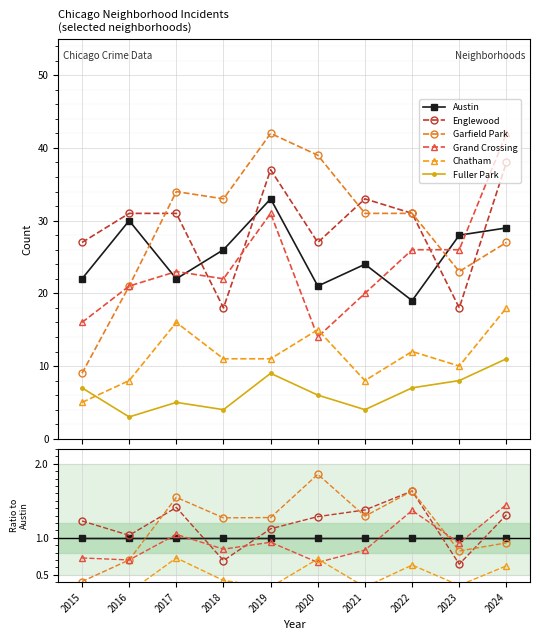

Which series has the widest spread of values?

Garfield Park